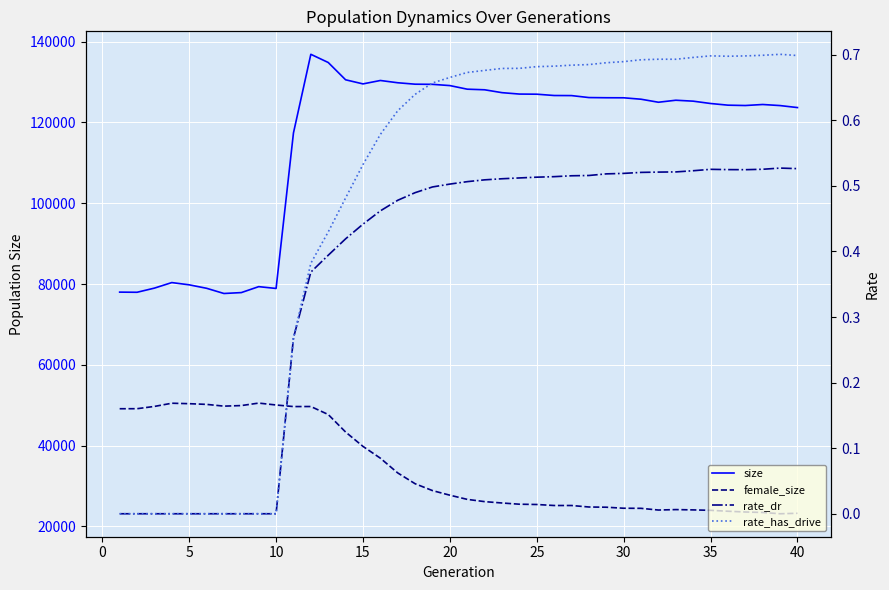

The value of female_size at 25 is 10084.5. True or false?

False